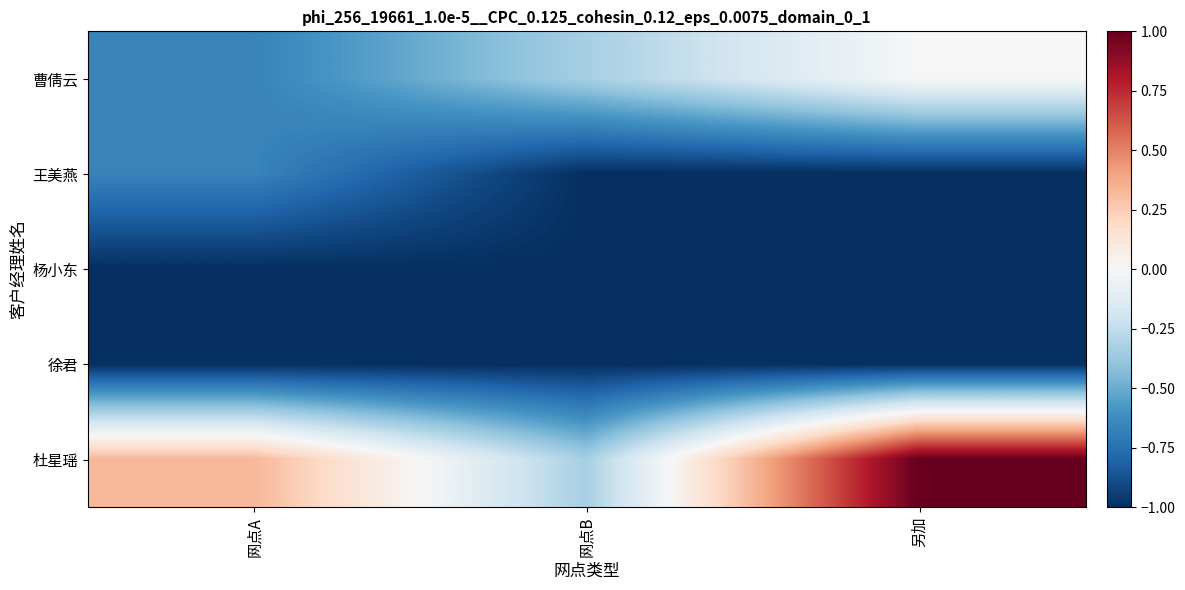

Which series has the widest spread of values?

杜星瑶